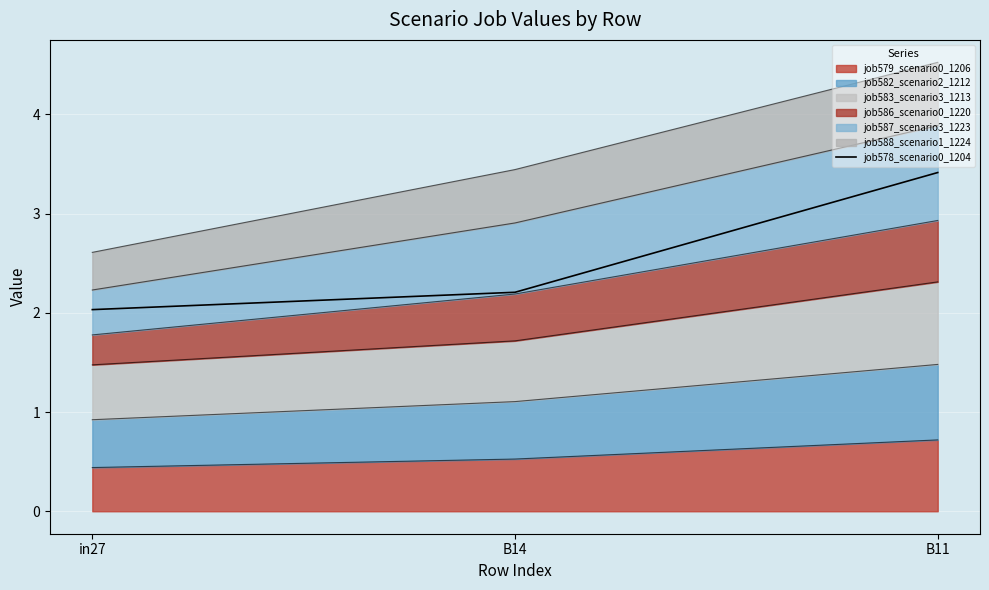

What is the label of the 1st point from the right?

B11